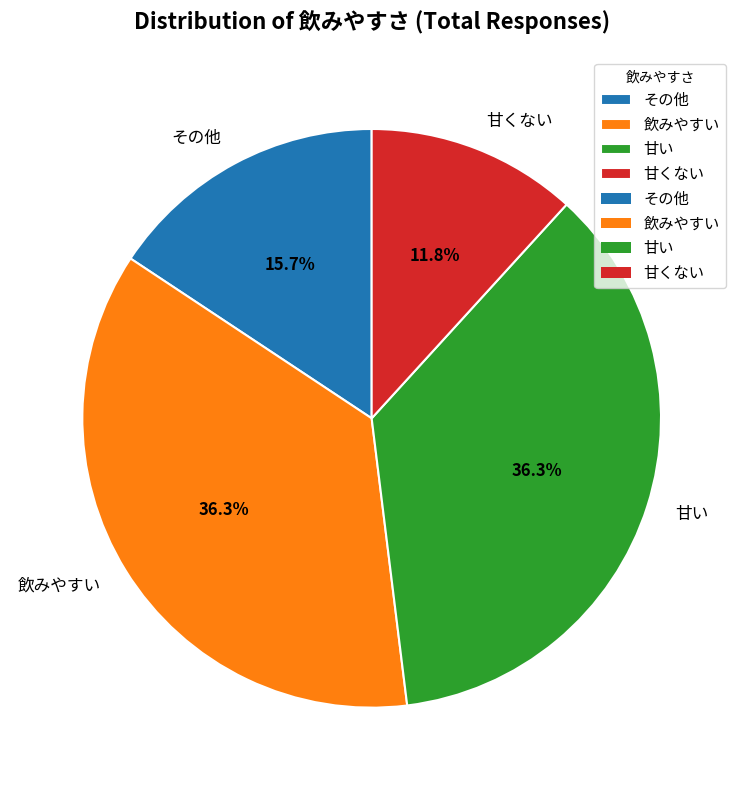

Do その他 and 飲みやすい together represent more than half of the pie?

Yes